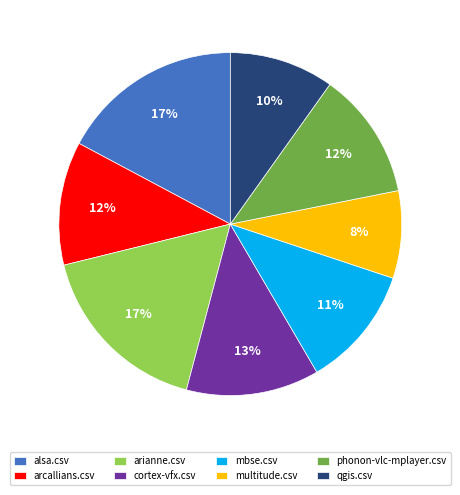

Is it true that arcallians.csv is 12% of the pie?

True